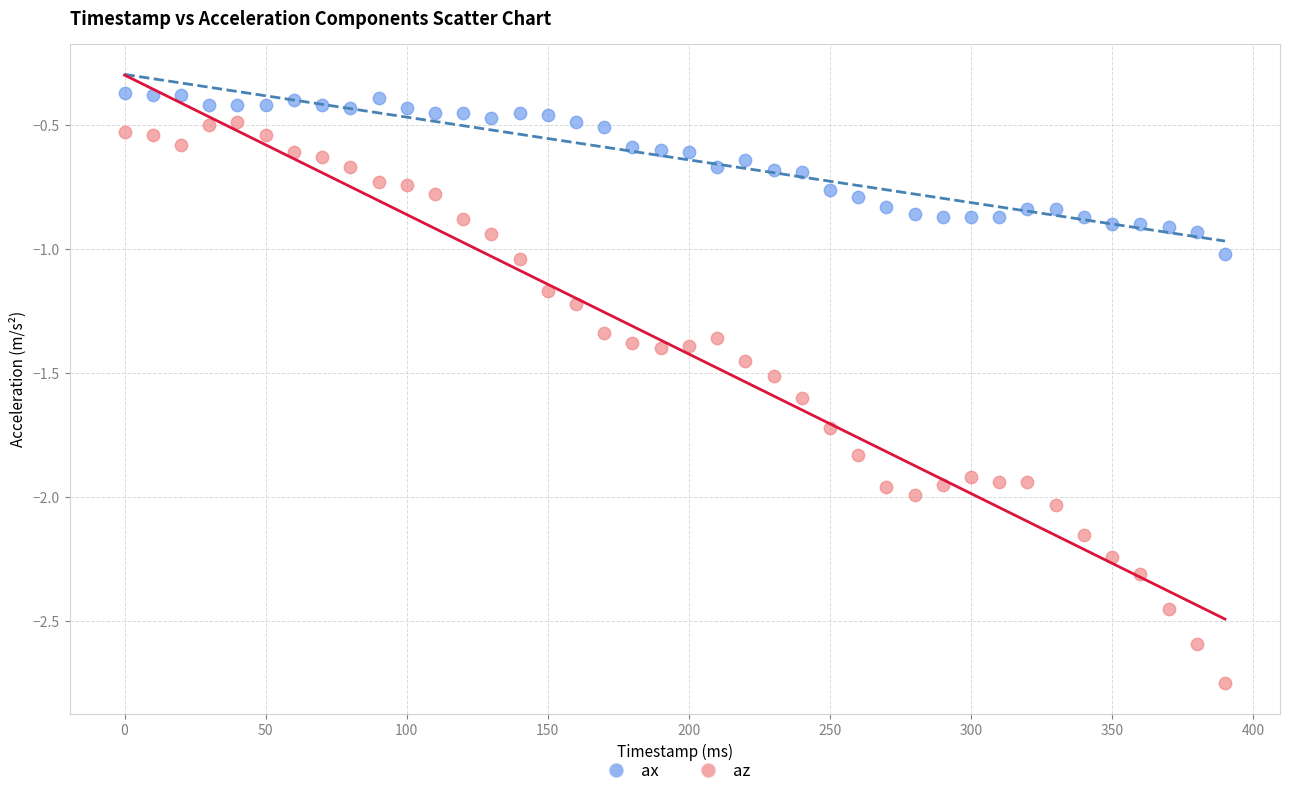

Across all data points, what is the range of Y values (max minus min)?

2.4